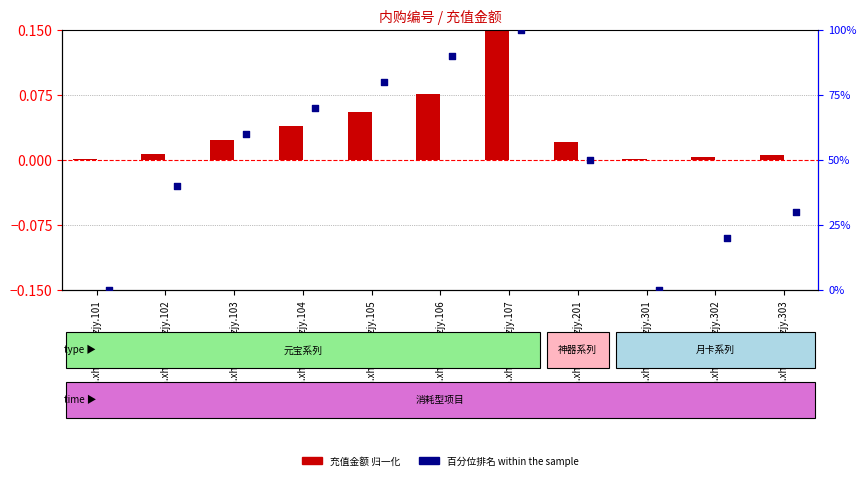

Which series has the largest Y range (max minus min)?

百分位排名